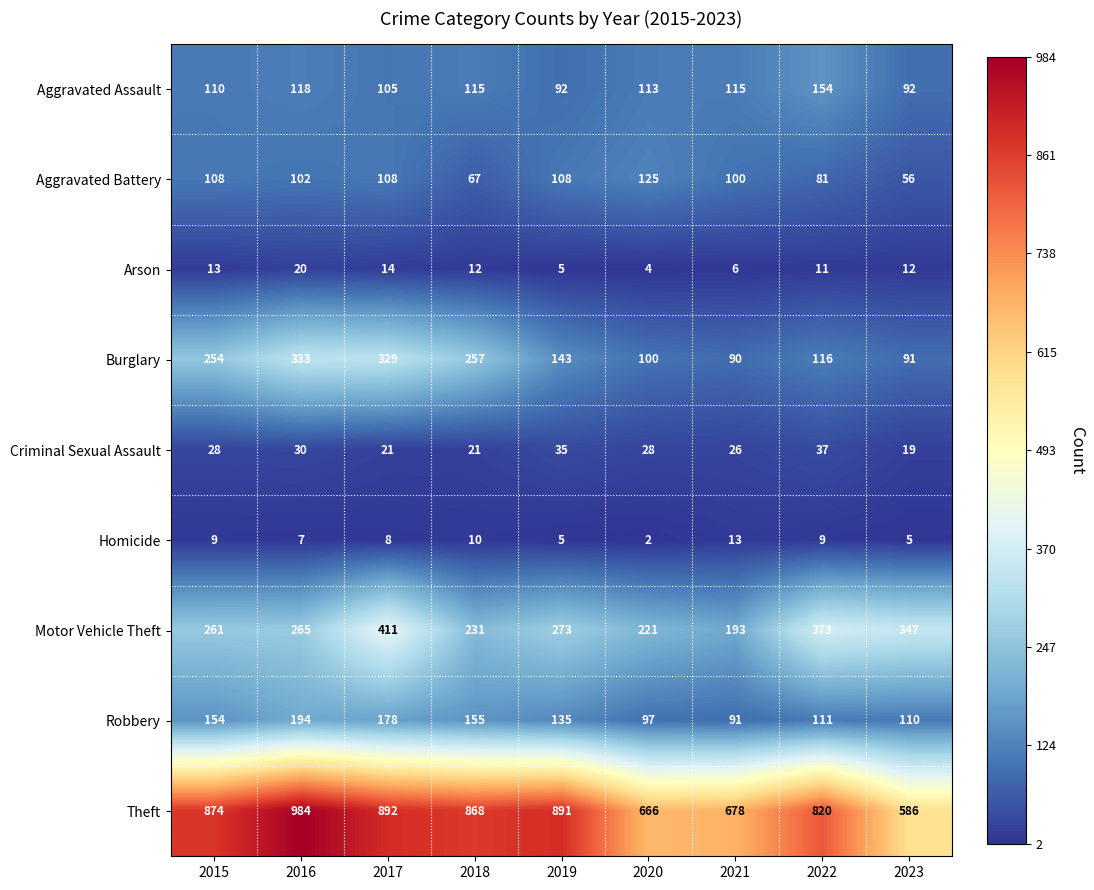

The Burglary series shows 257 at 2018. True or false?

True